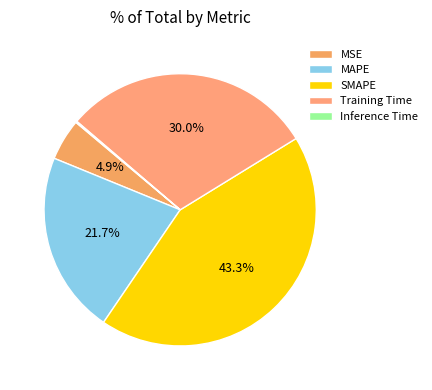

Combined, do Inference Time and MAPE account for over 50%?

No